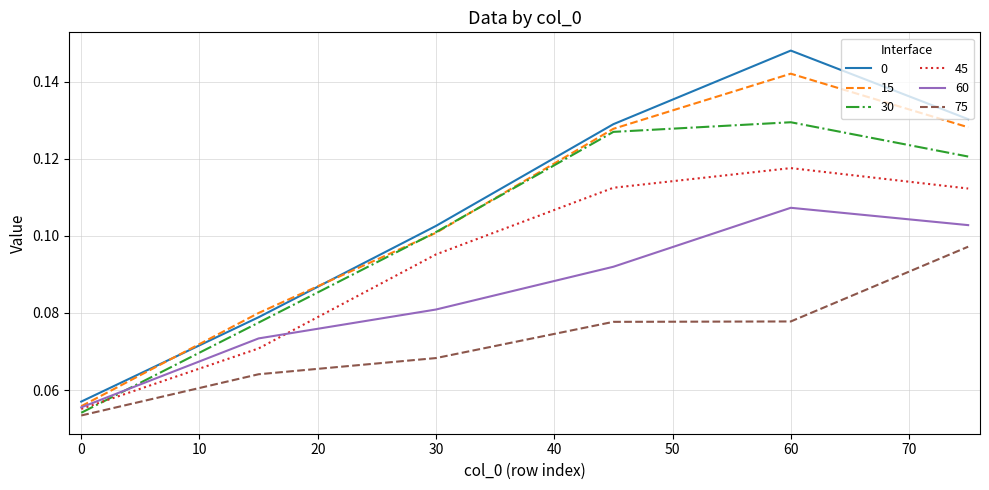

True or false: 0 and 60 intersect in this chart.

False